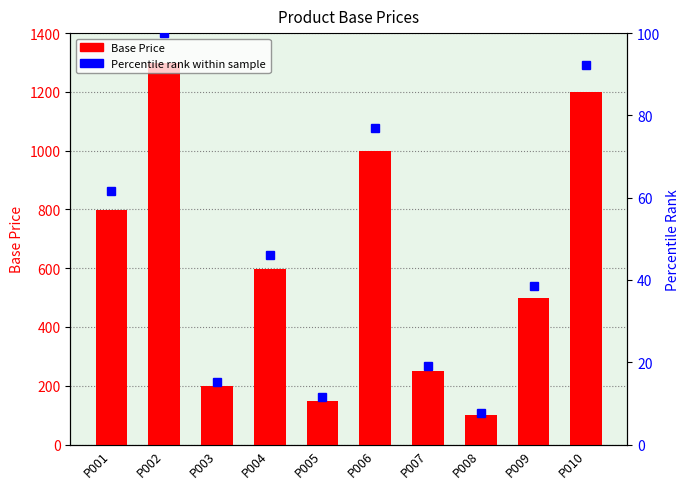

What is the average value of the Base Price series?

609.0